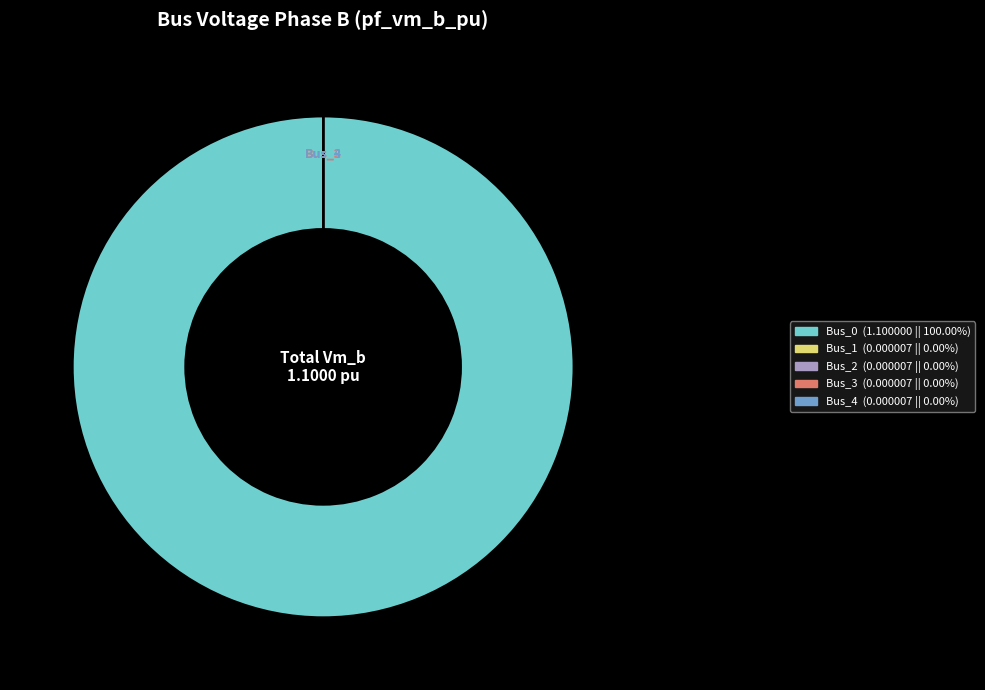

Is it true that Bus_0 is 100% of the pie?

True